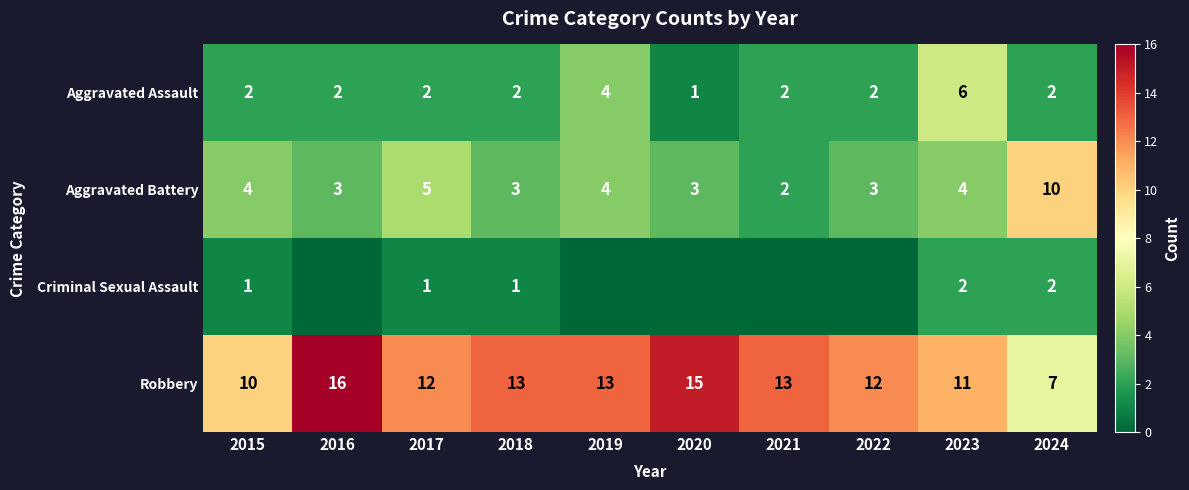

Is it true that Criminal Sexual Assault equals 1 at 2024?

False